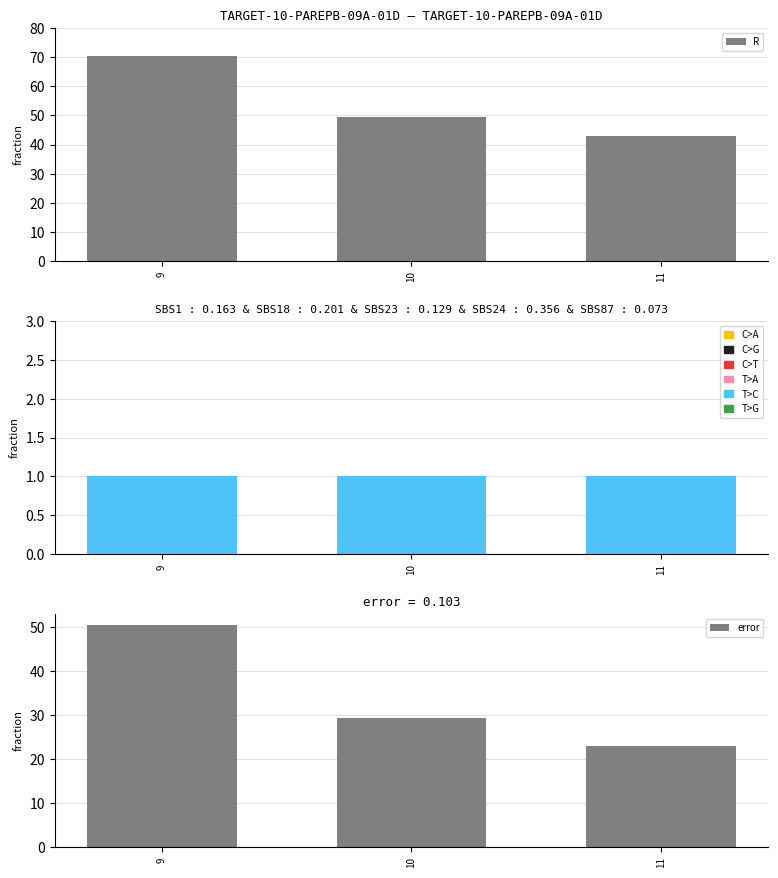

What is the value of the error bar at the 3rd from the left?

23.0